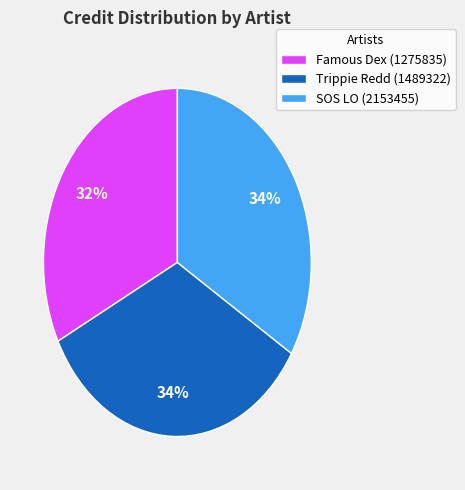

Which category has the smallest portion of the pie?

Famous Dex (1275835)